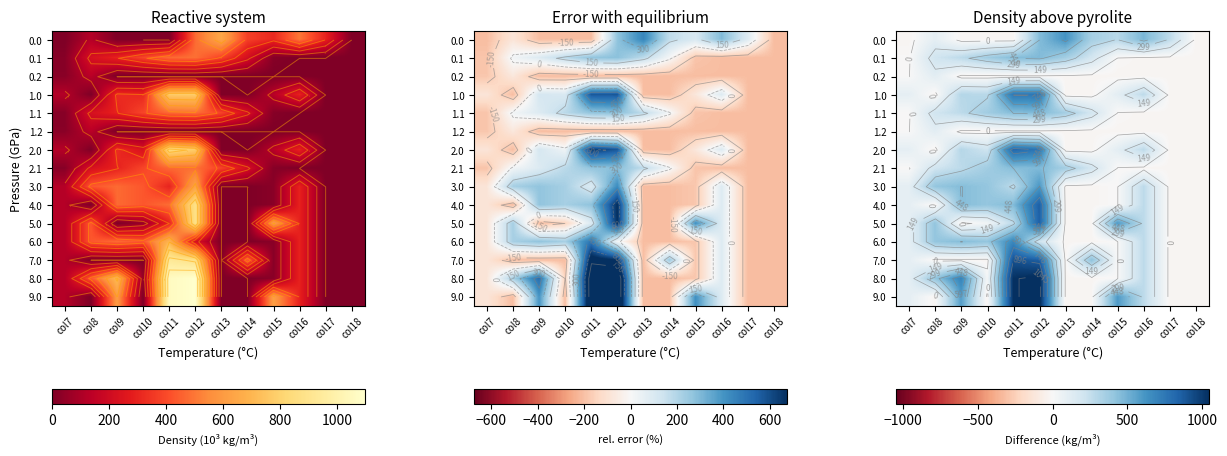

At how many categories does at least one series exceed 90?

11